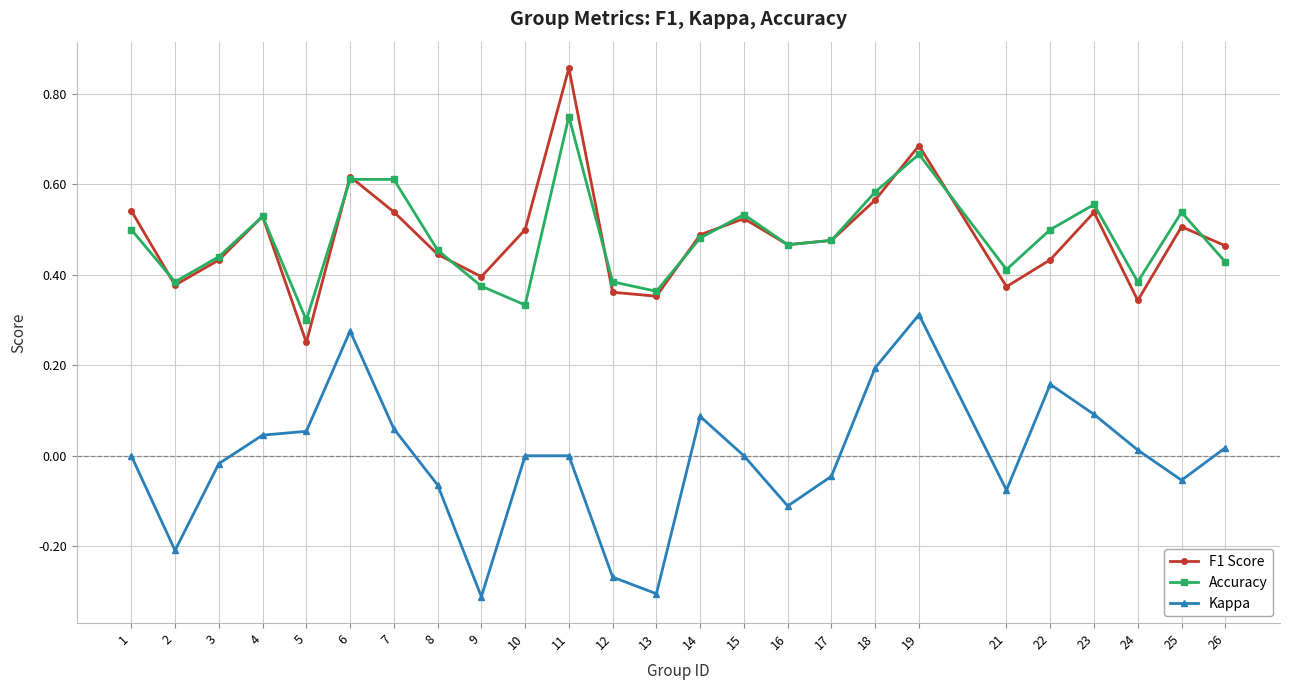

How many lines are shown in the chart?

3